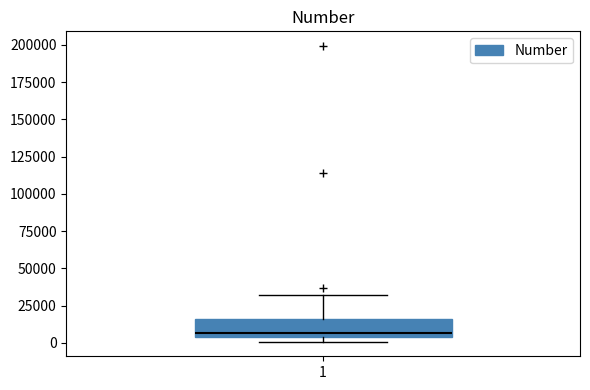

Read this box plot against the y-axis: the position of the median line, the range covered by the box, and the ends of both whiskers. The values are not printed on the chart, so give them approximately, as read against the axis.

median 5000 (just above the box's lower edge), box 5000 to 15000, whiskers 0 to 30000